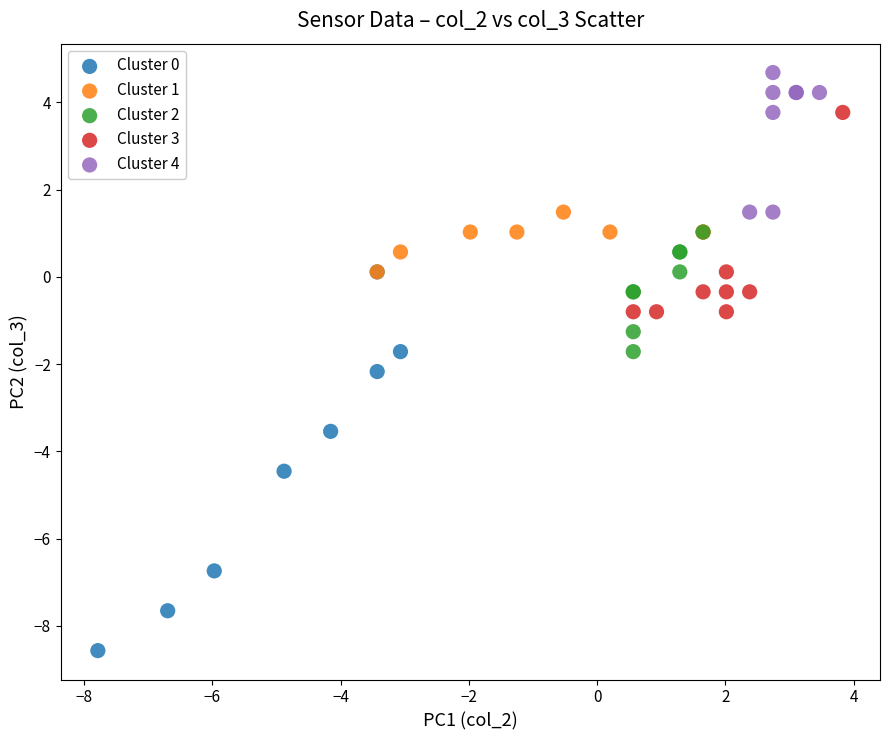

Which series reaches the minimum Y coordinate?

Cluster 0